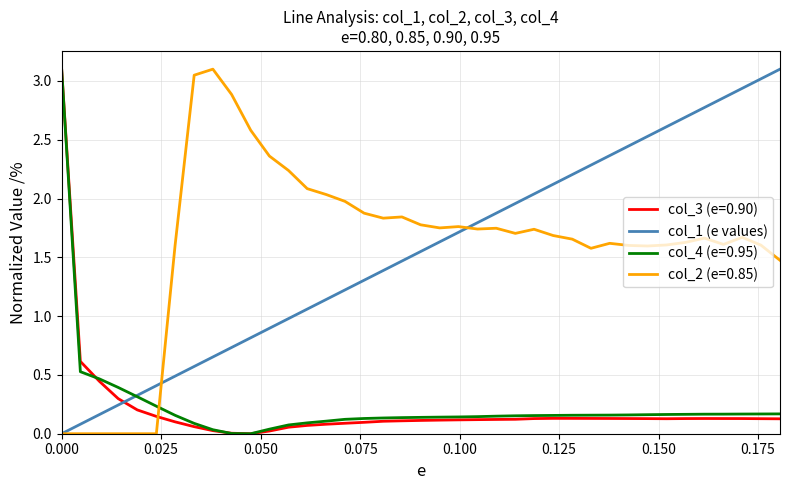

Count the number of categories in the chart.

39